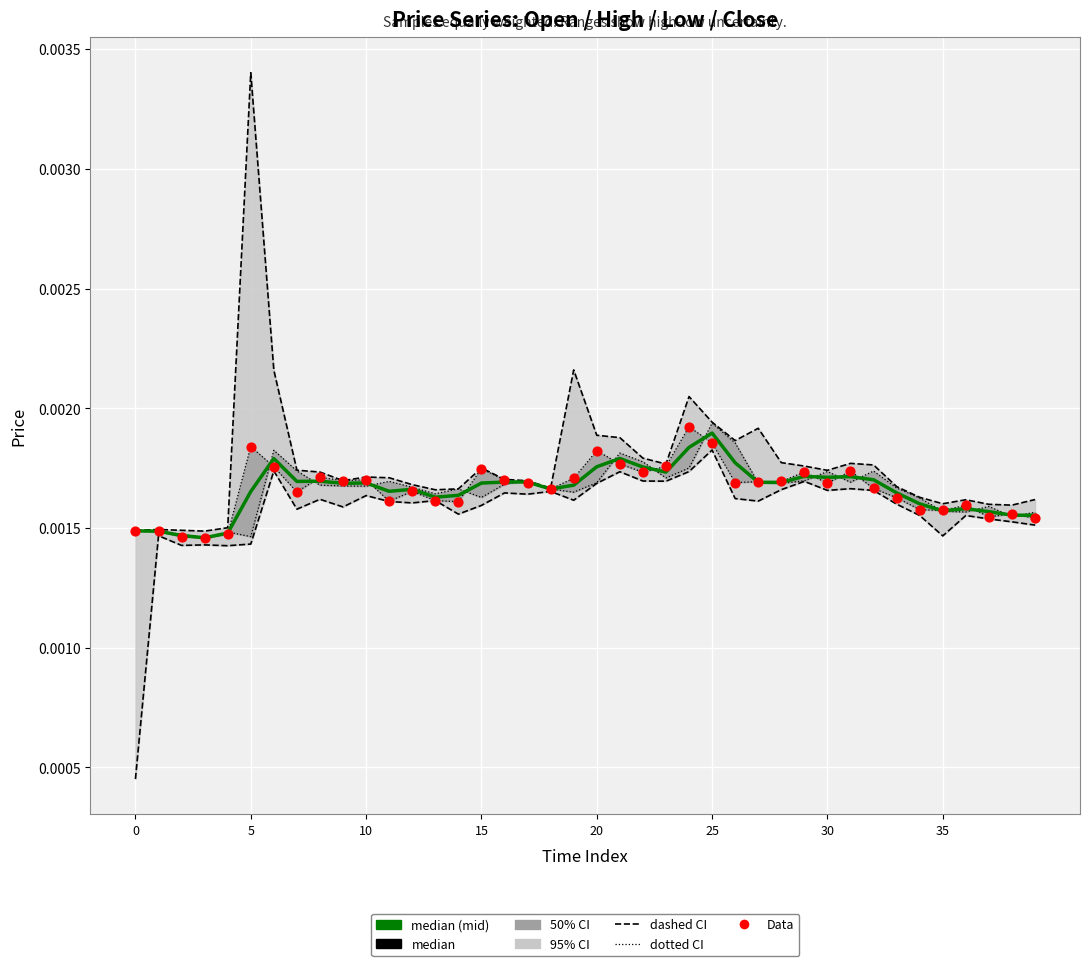

Which series has the widest spread of Y values?

high (95% CI upper)